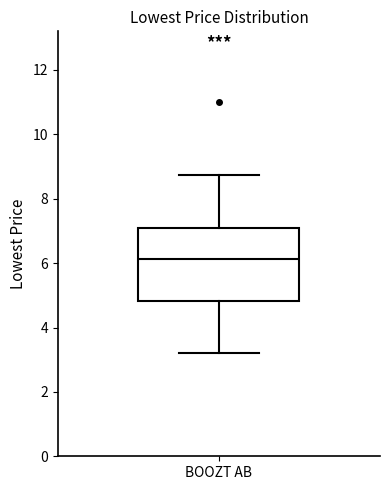

Read this box plot against the y-axis: the position of the median line, the range covered by the box, and the ends of both whiskers. The values are not printed on the chart, so give them approximately, as read against the axis.

median 6.2, box 4.8 to 7.0, whiskers 3.2 to 8.8